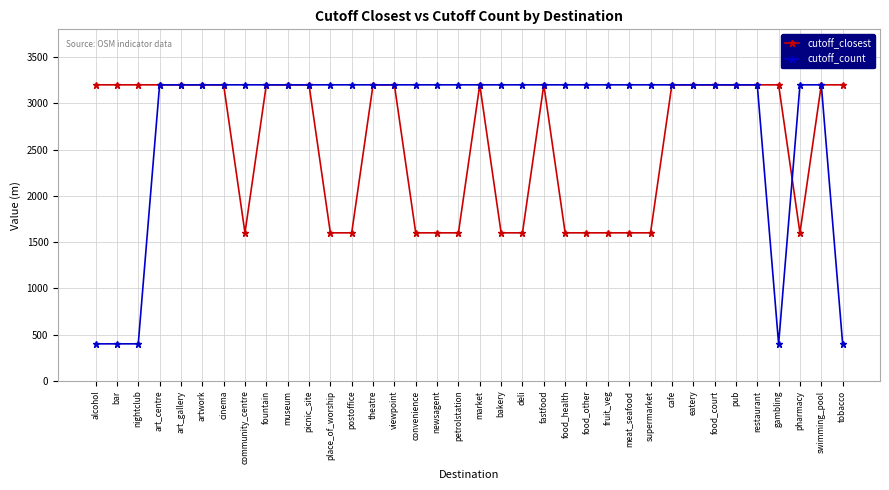

Does the chart display data point markers on the line(s)?

Yes